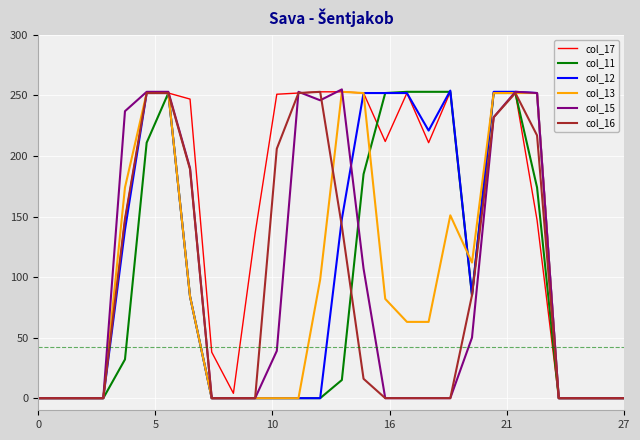

Which series has the largest total across all categories?

col_17